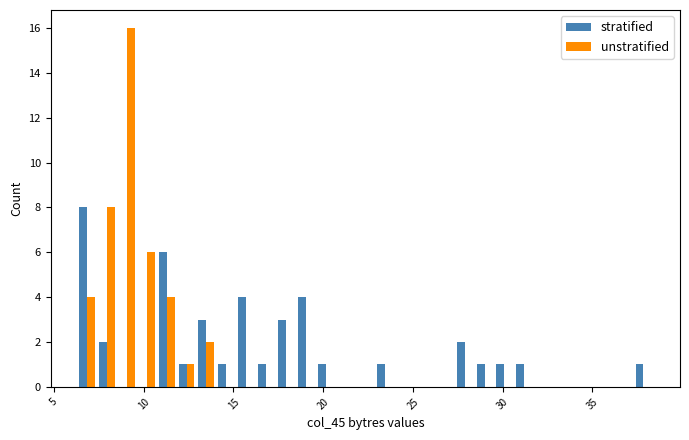

How many groups of bars are there?

29